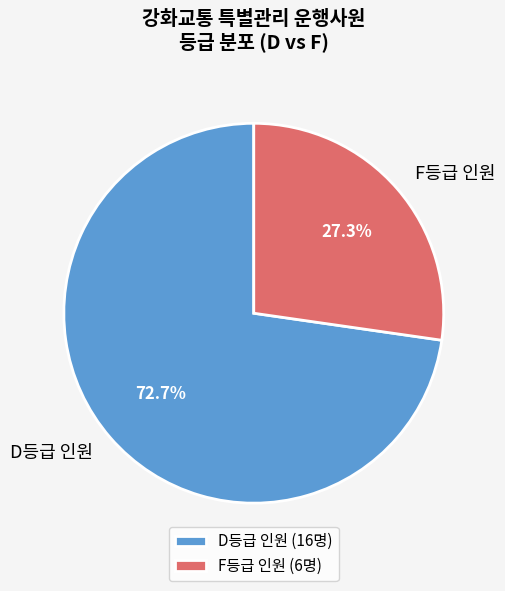

Count the number of slices in the pie.

2